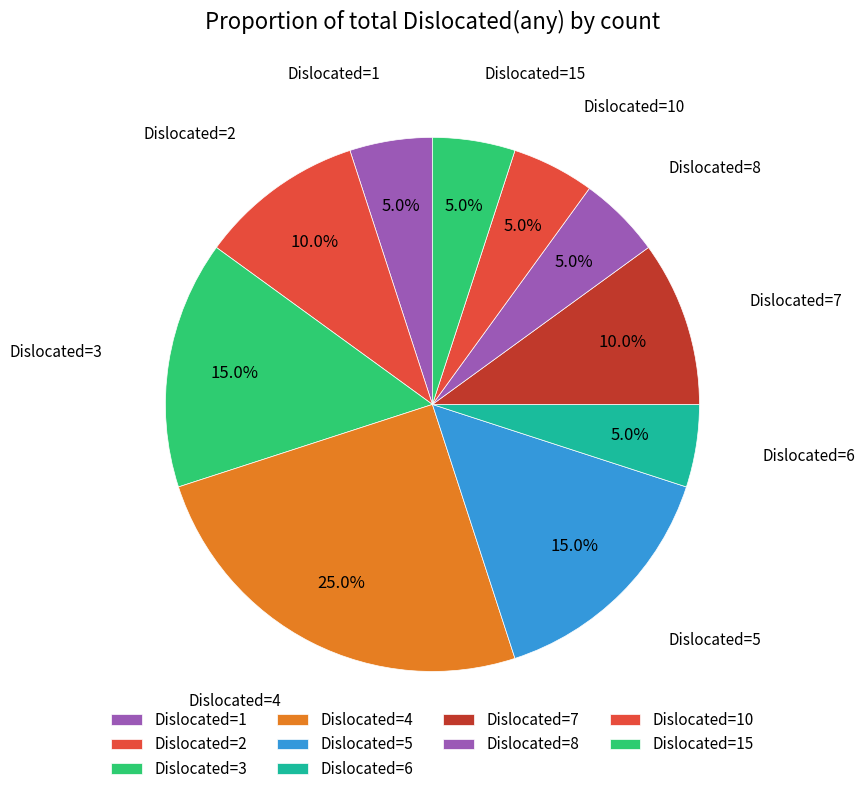

How many slices are in this pie chart?

10